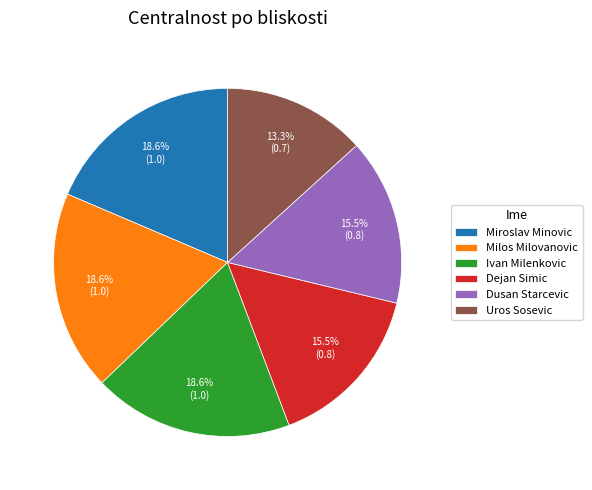

How many segments does this pie chart have?

6